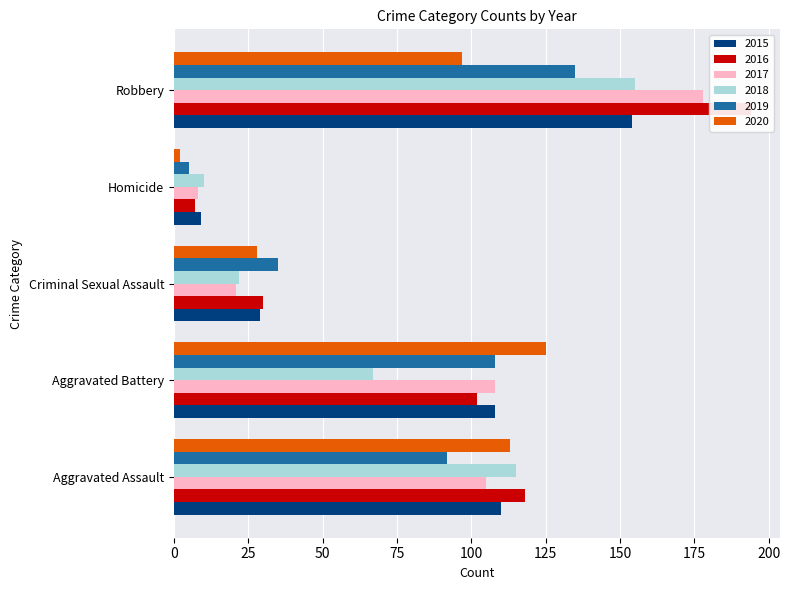

How many categories are shown in the chart?

5